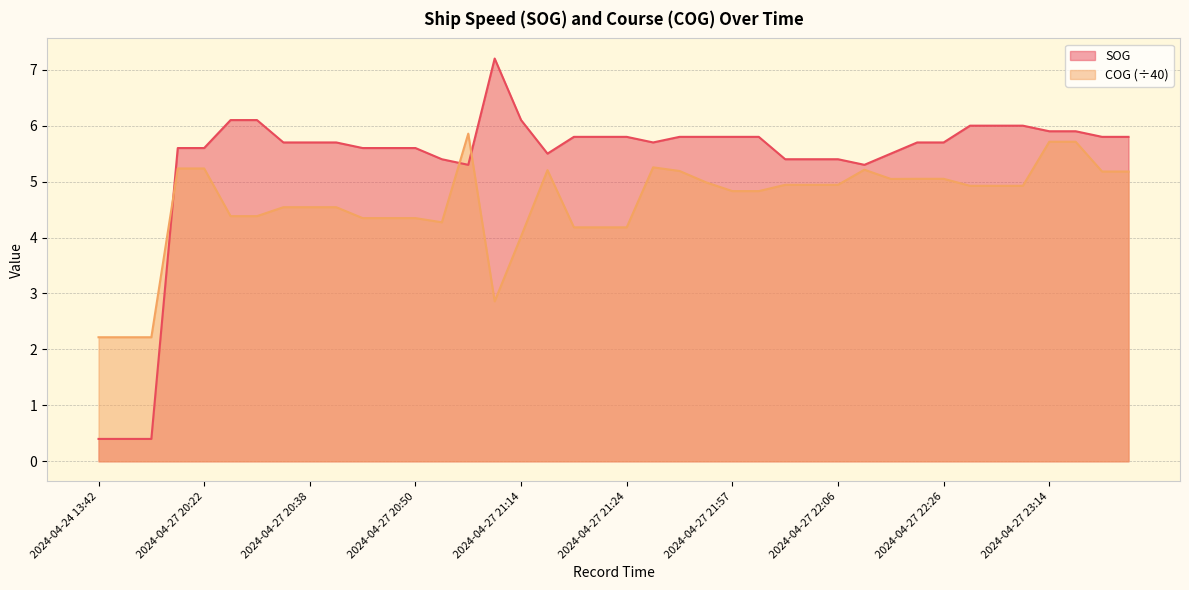

What is the difference between the second highest and second lowest values in the SOG series?

5.7